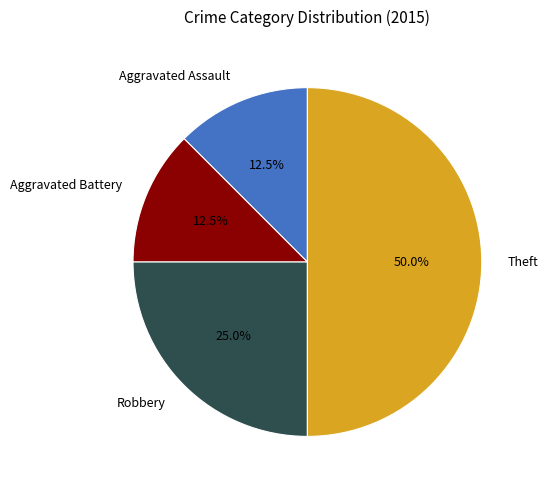

How many segments does this pie chart have?

4